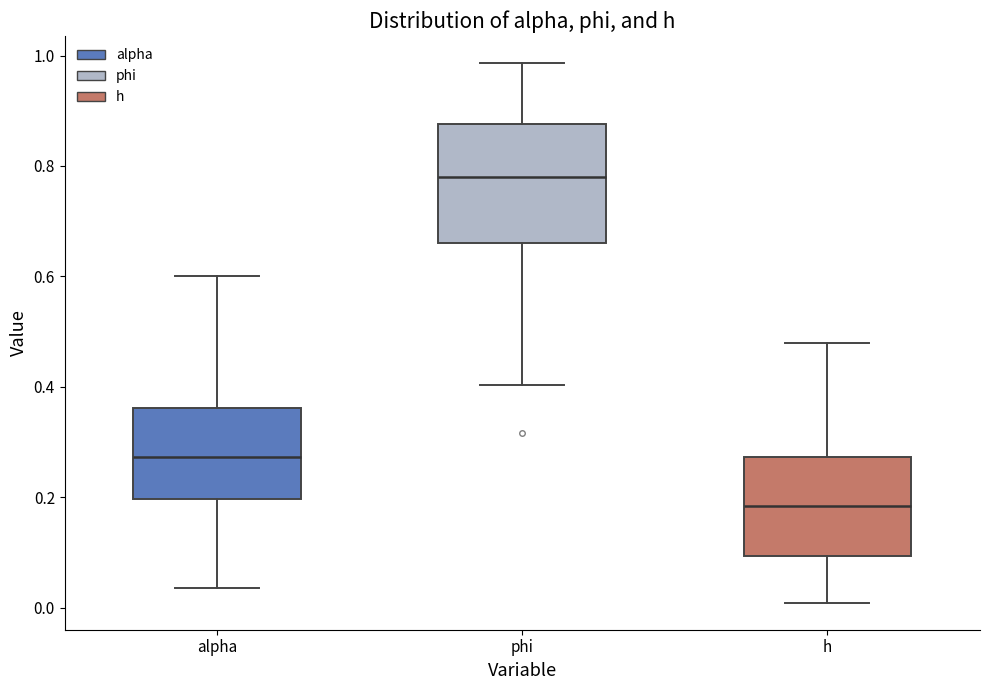

Which box's median line is the highest?

phi